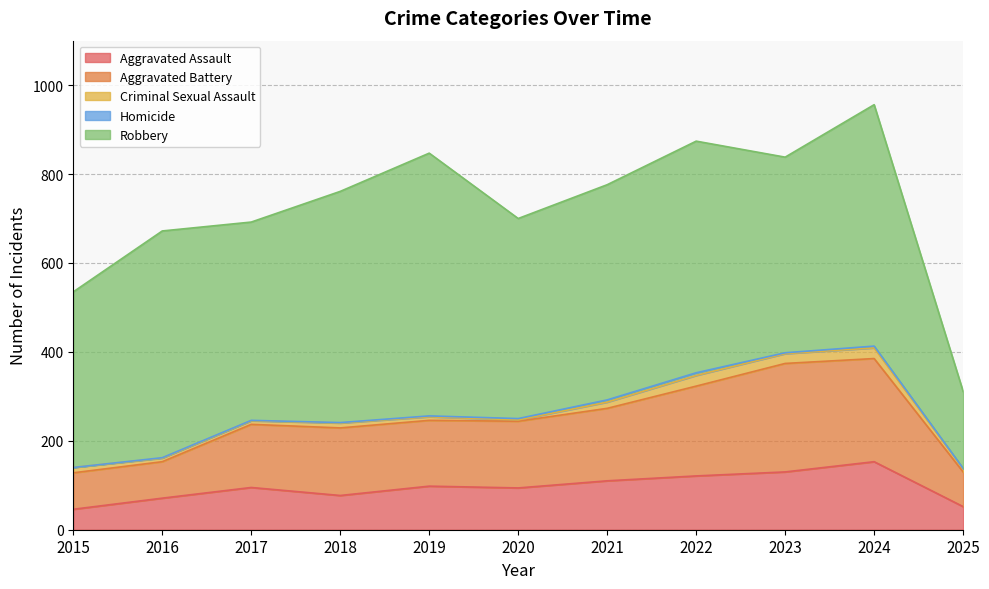

Where does the Aggravated Assault series first go above 95?

2019